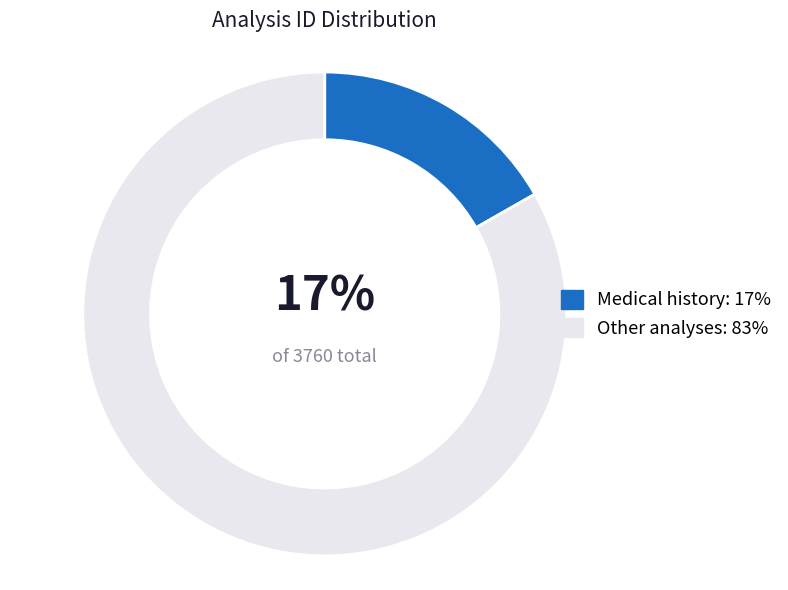

To the nearest percent, what is the difference between the largest and smallest slice percentages?

66%